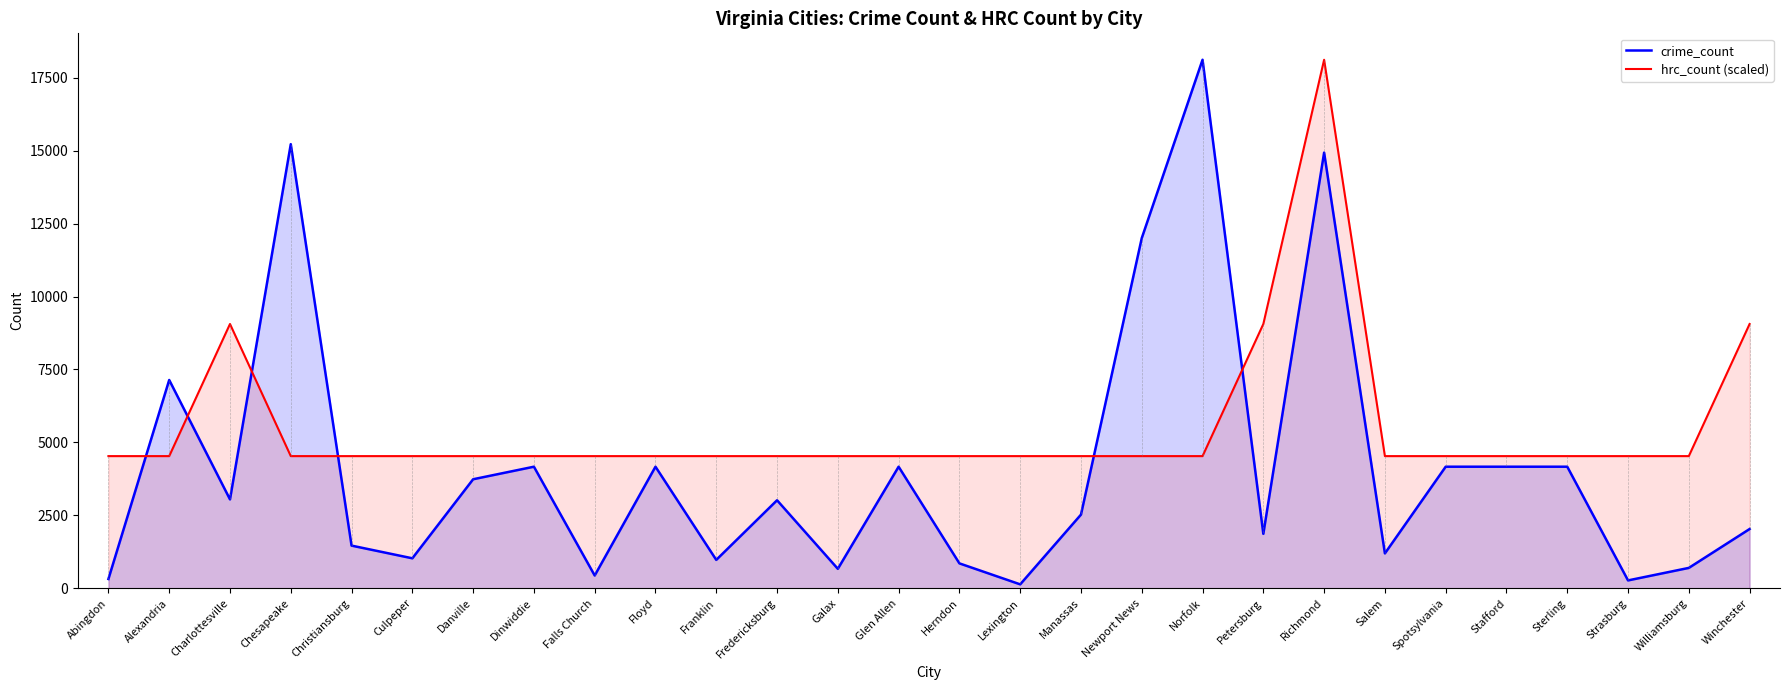

What is the label of the 7th point from the right?

Salem